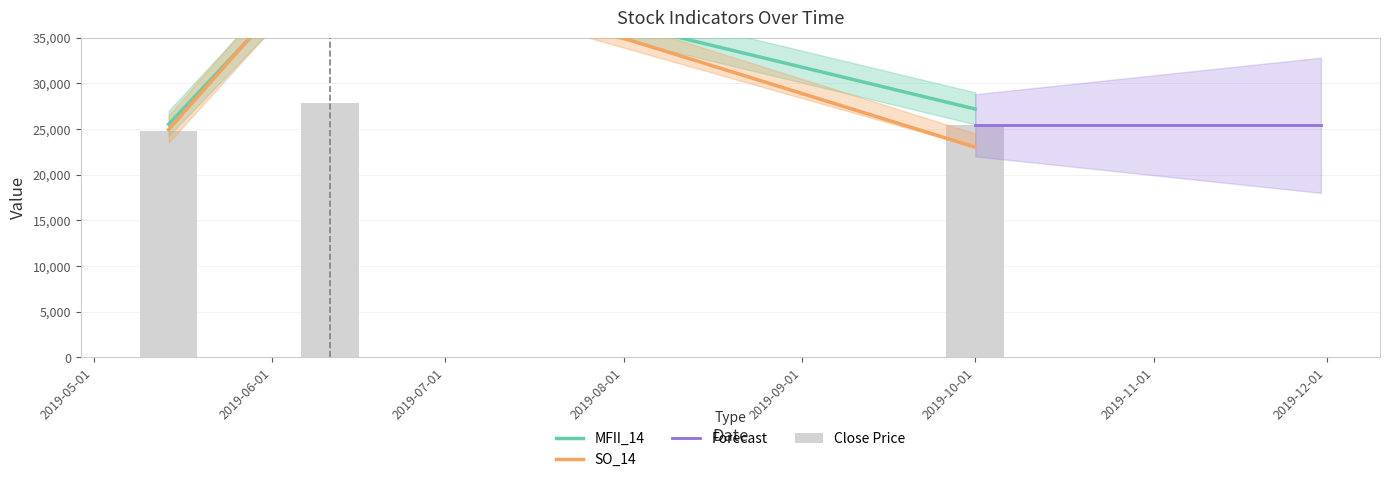

The value of Close Price at 2019-05-01 is 24800.0. True or false?

True